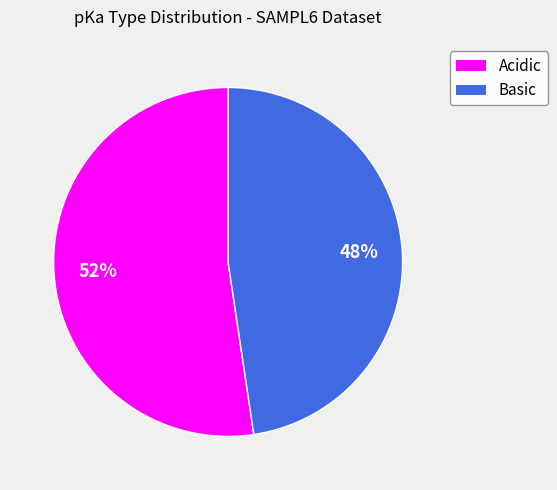

Combined, do Basic and Acidic account for over 50%?

Yes